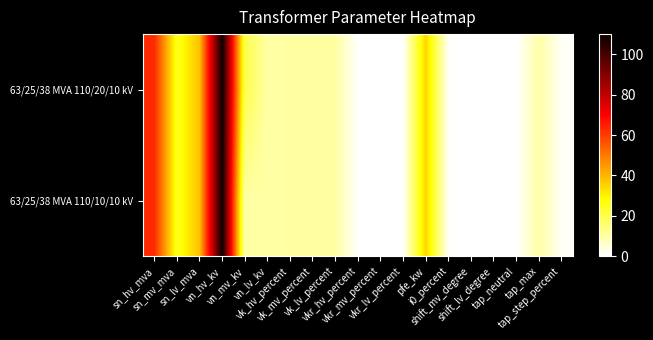

What is the total value across all series at sn_lv_mva?

76.0